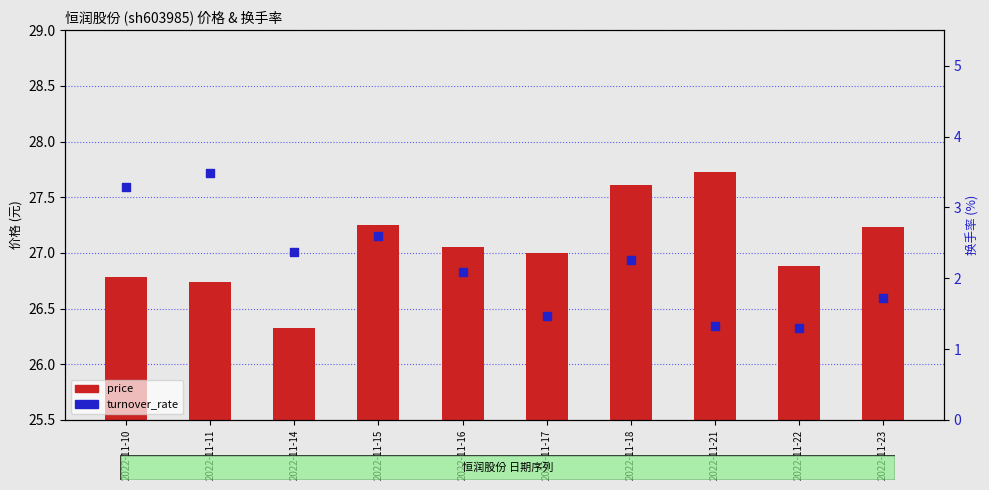

Which series has the largest total across all categories?

price